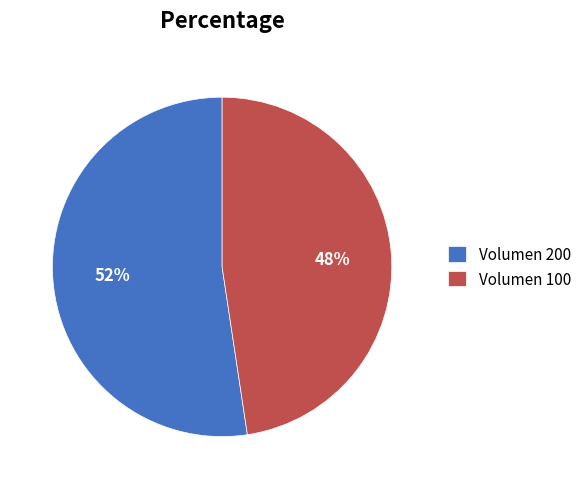

Is it true that Volumen 200 is 65% of the pie?

False